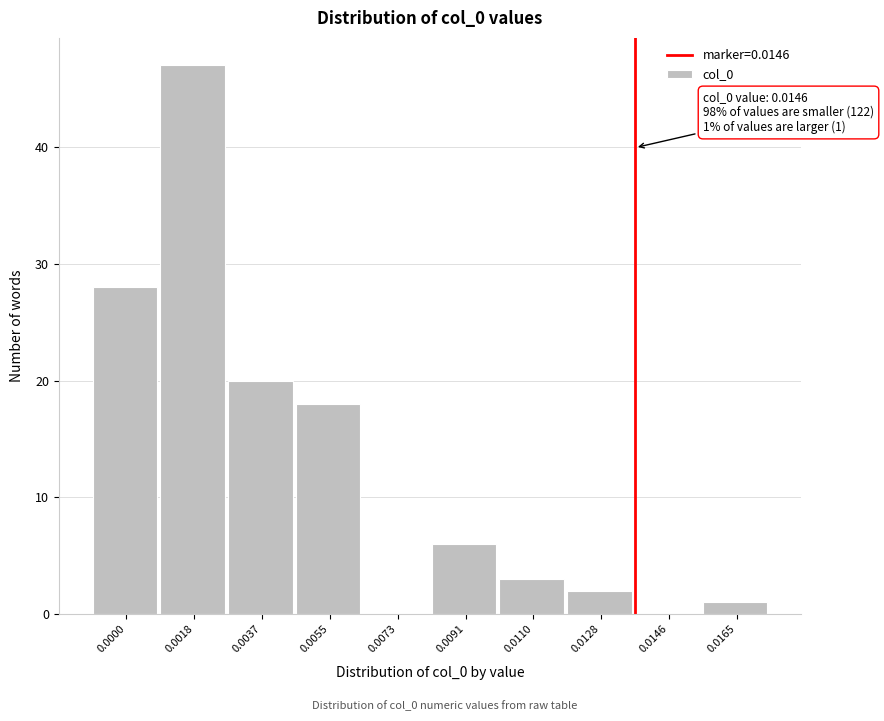

Reading right to left, extract all data points from this chart.

0.0165=1	0.0146=0	0.0128=2	0.0110=3	0.0091=6	0.0073=0	0.0055=18	0.0037=20	0.0018=47	0.0000=28